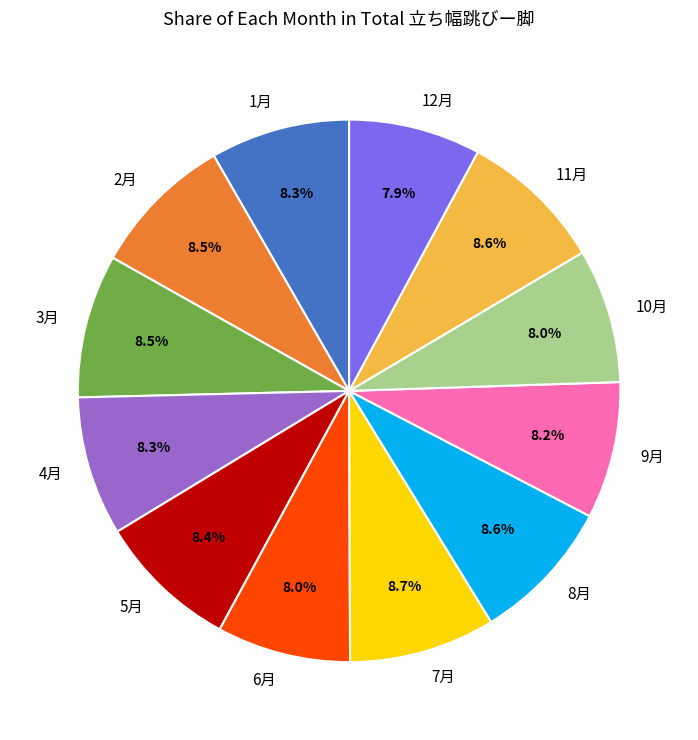

True or false: 2月 accounts for 1% of the total.

False